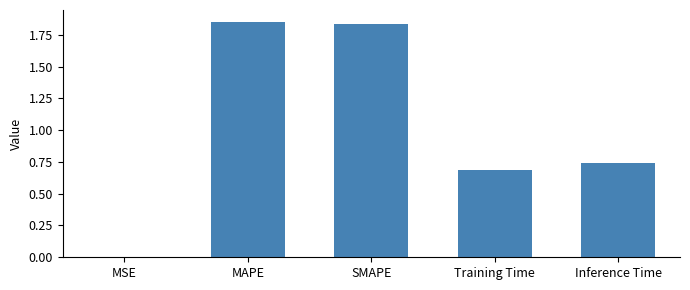

True or false: the data shows 1.1 at SMAPE.

False